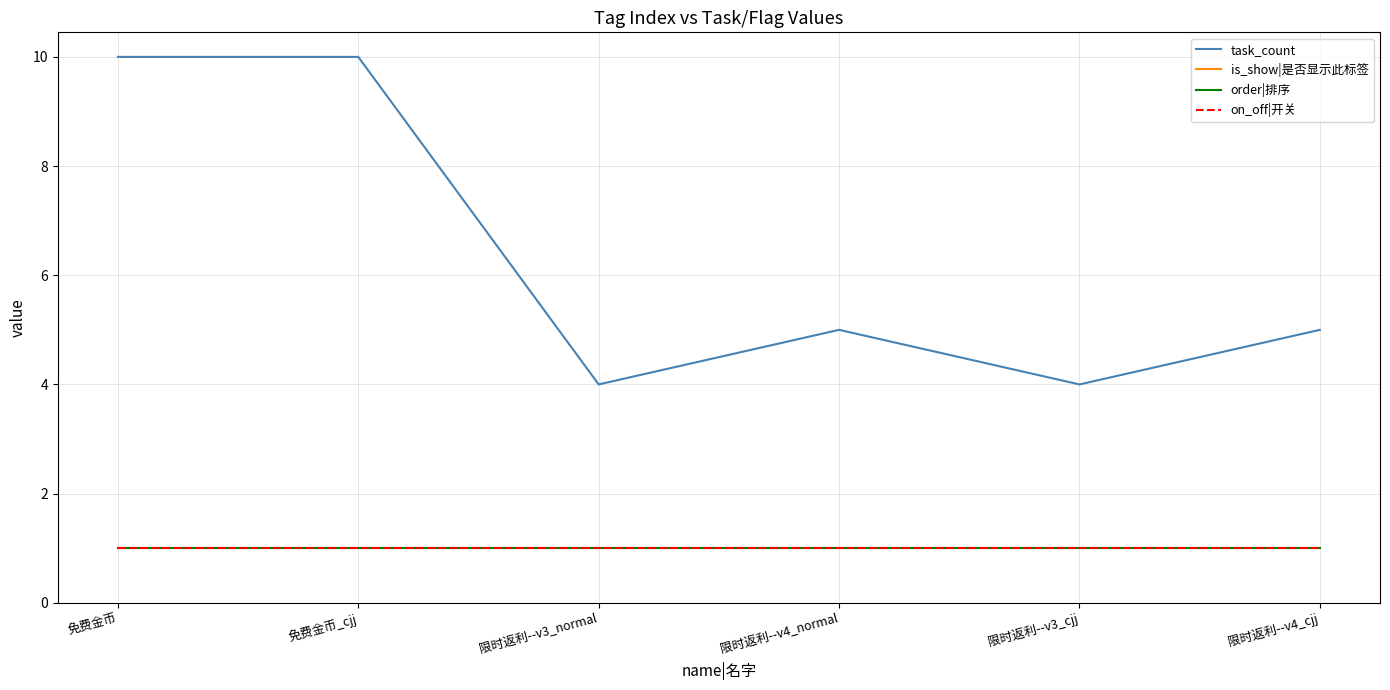

List the labels in order of task_count value, largest first.

免费金币, 免费金币_cjj, 限时返利--v4_normal, 限时返利--v4_cjj, 限时返利--v3_normal, 限时返利--v3_cjj